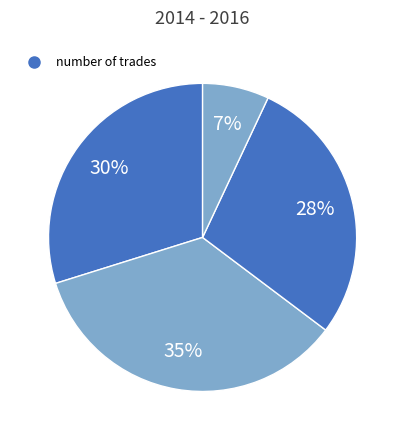

Does any single category account for the majority?

No